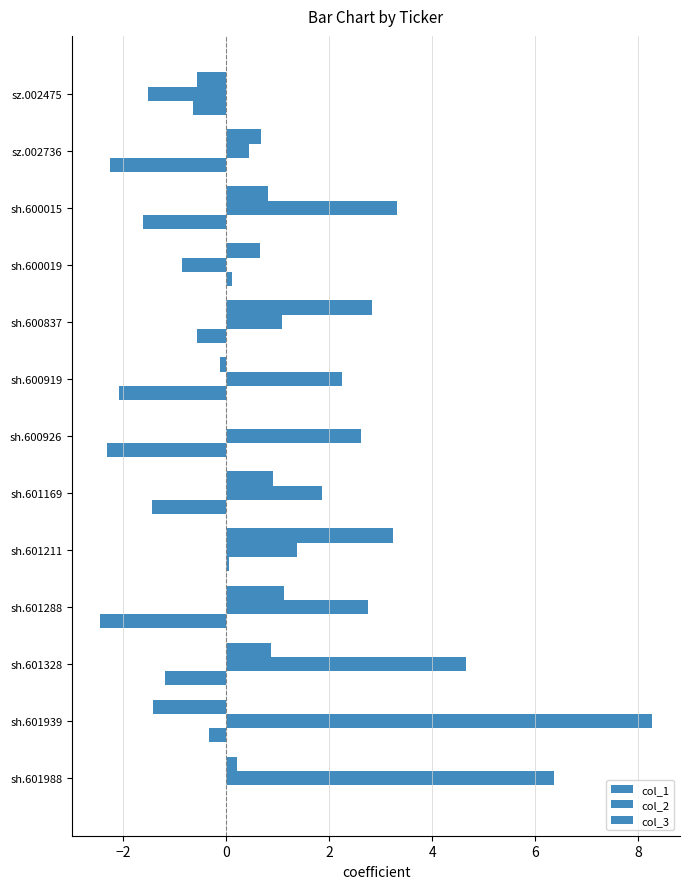

What is the difference between the maximum and second lowest values in the col_2 series?

9.1